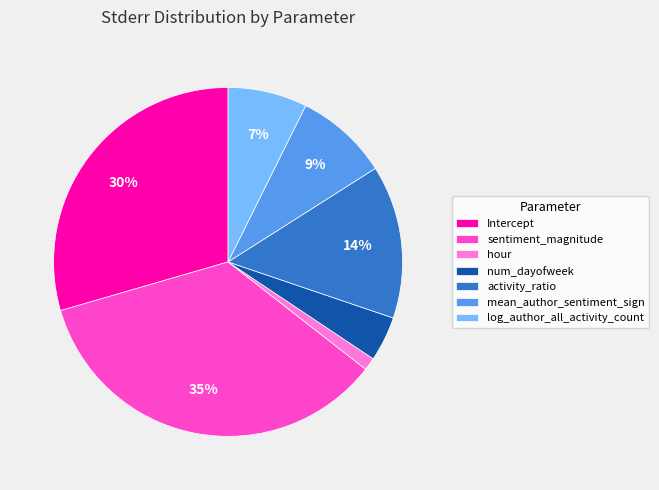

What percentage is the activity_ratio slice, to the nearest percent?

14%